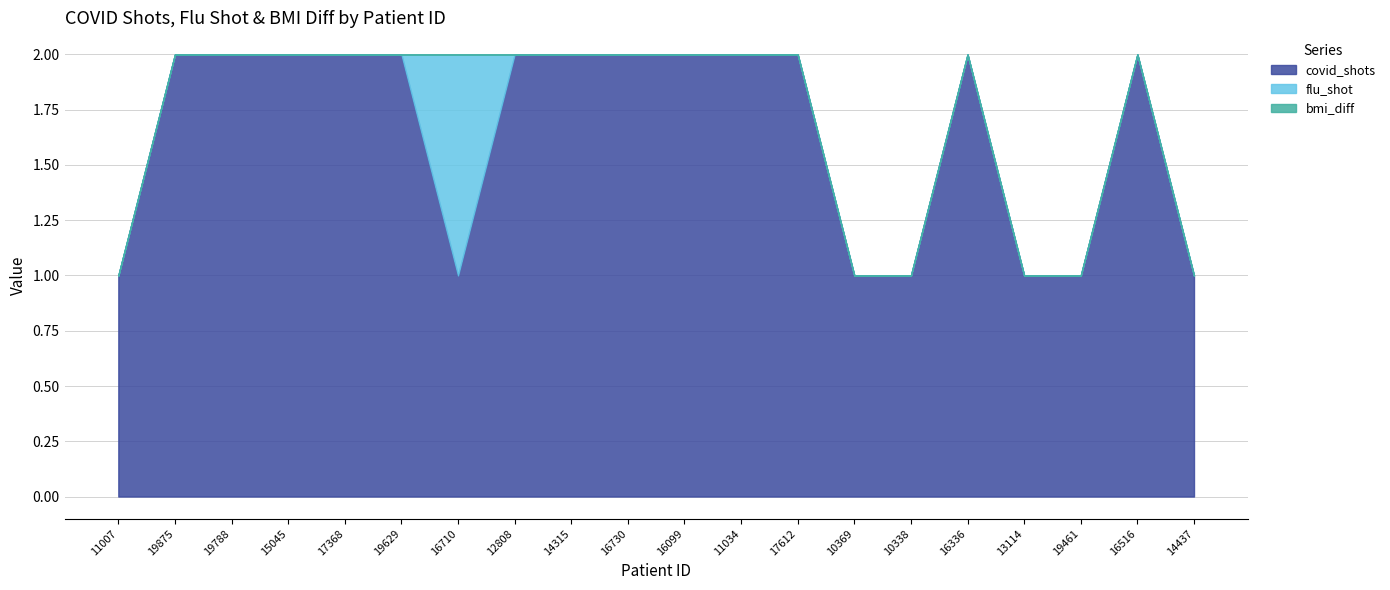

Which series has the widest spread of values?

covid_shots